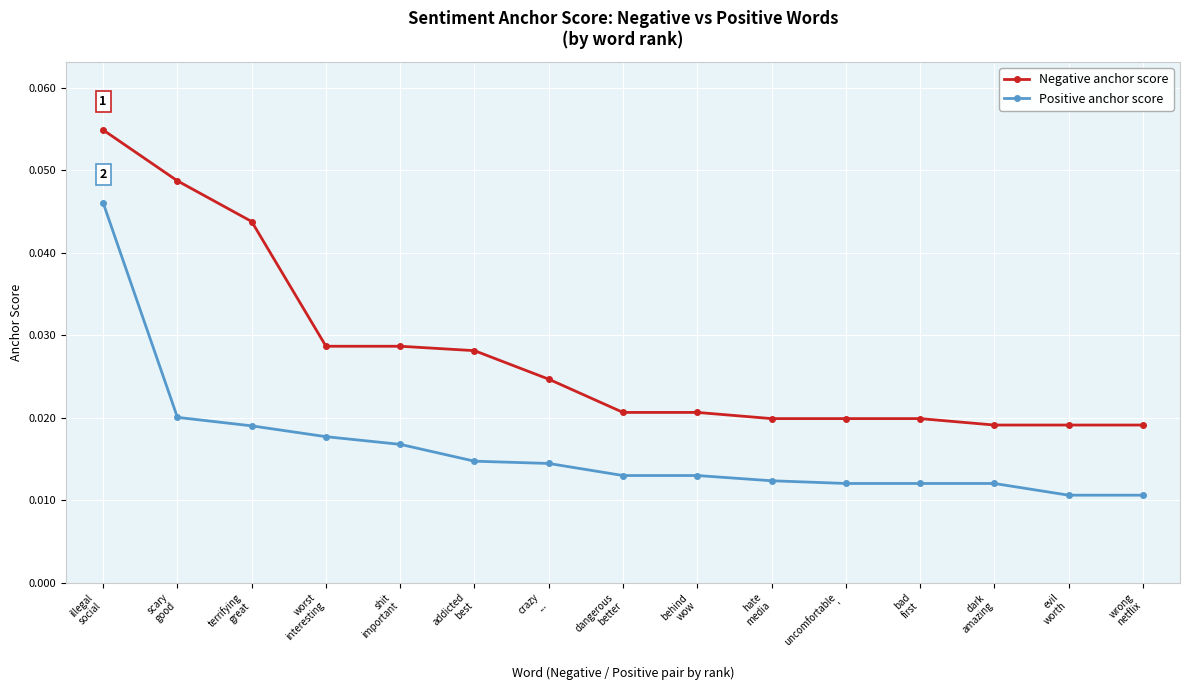

Is this an area chart (filled region under the line)?

No